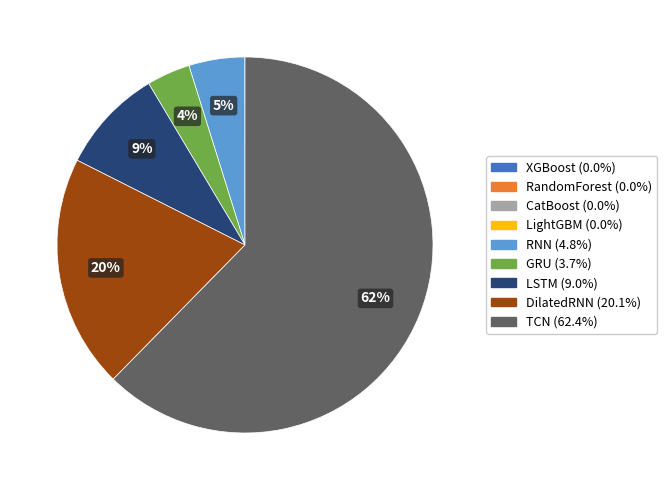

Which has a higher value, TCN or GRU?

TCN